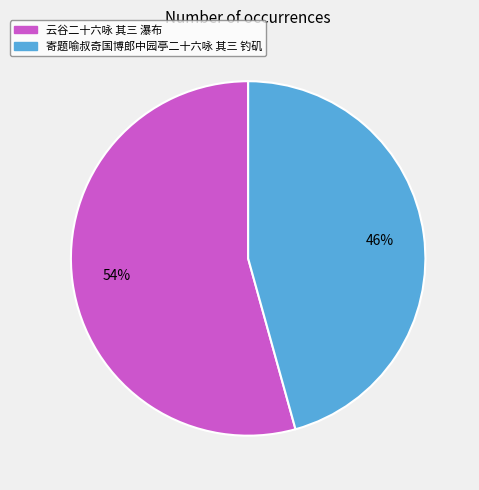

Is 云谷二十六咏 其三 瀑布 the majority of the pie?

Yes